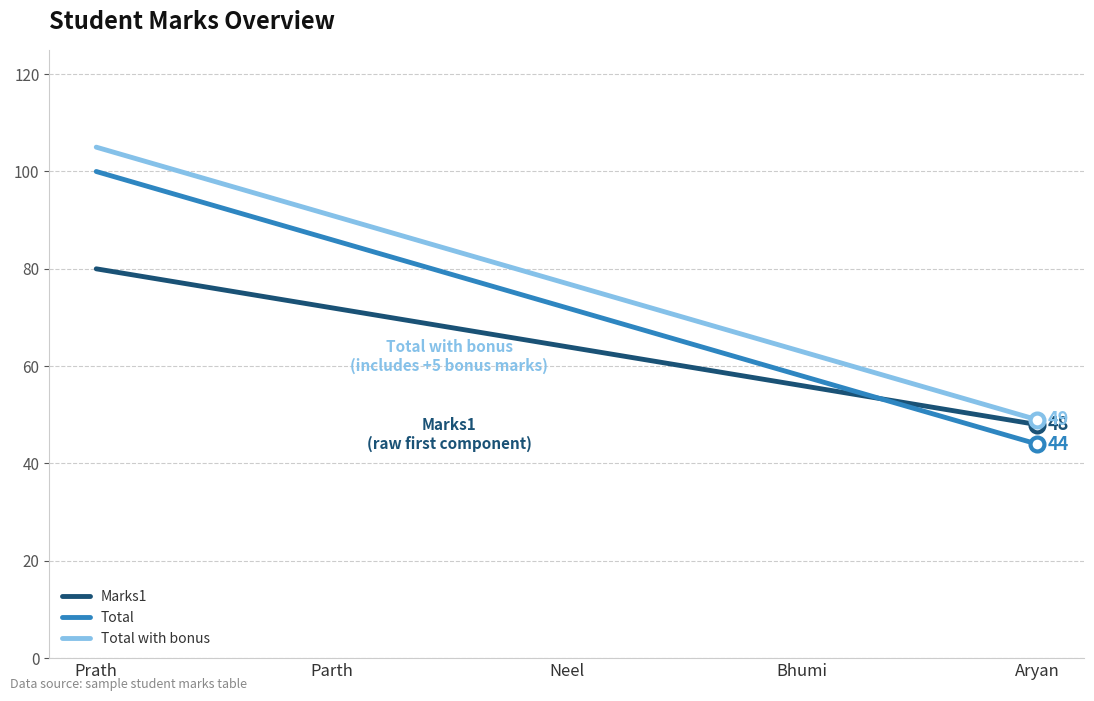

Reading right to left, transcribe all the data shown in this chart.

Marks1: Aryan=48	Bhumi=56	Neel=64	Parth=72	Prath=80
Total: Aryan=44	Bhumi=58	Neel=72	Parth=86	Prath=100
Total with bonus: Aryan=49	Bhumi=63	Neel=77	Parth=91	Prath=105